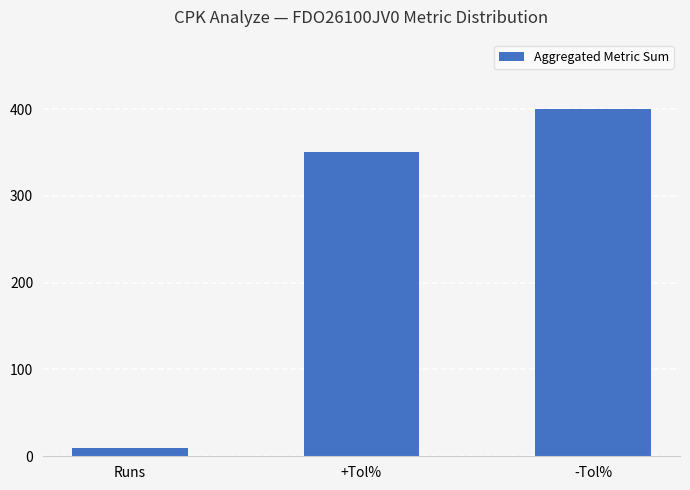

Rank the categories by value from lowest to highest.

Runs, +Tol%, -Tol%